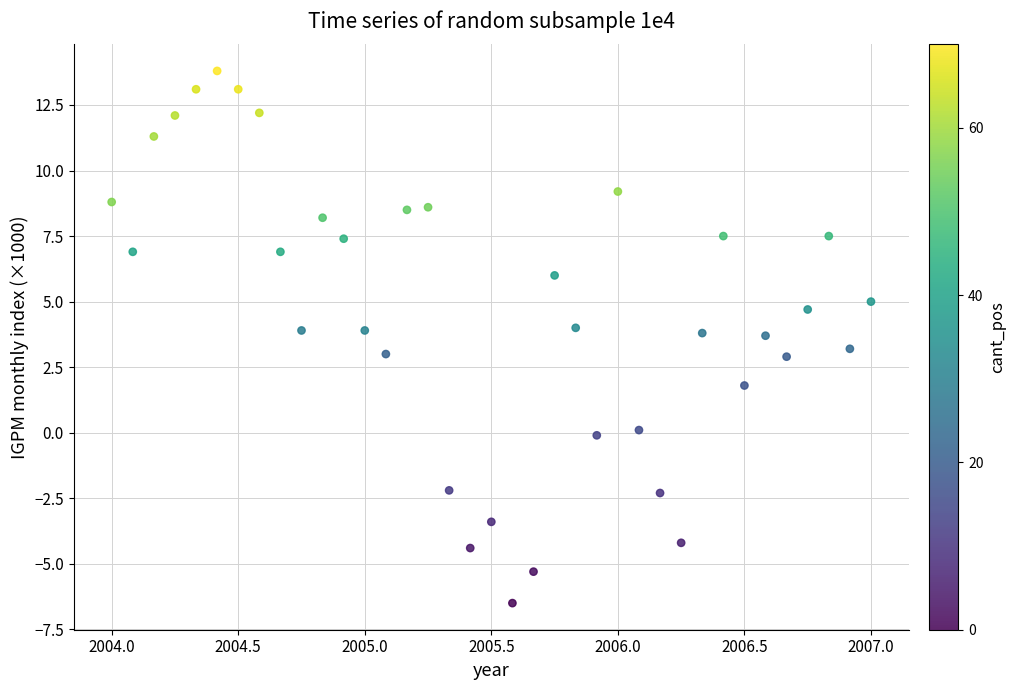

What is the range of X values (max minus min)?

3.0